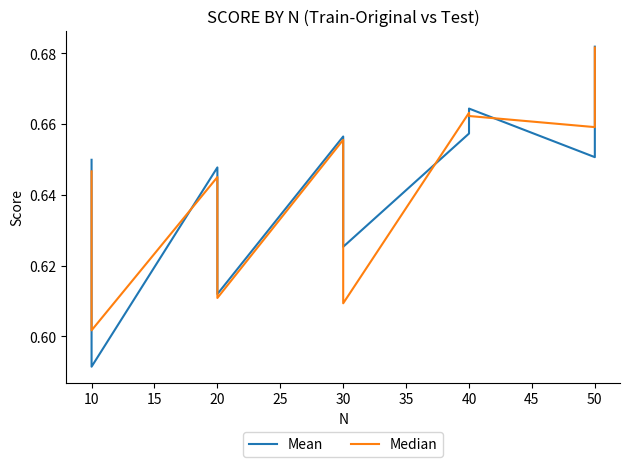

At how many categories does at least one series exceed 0?

10